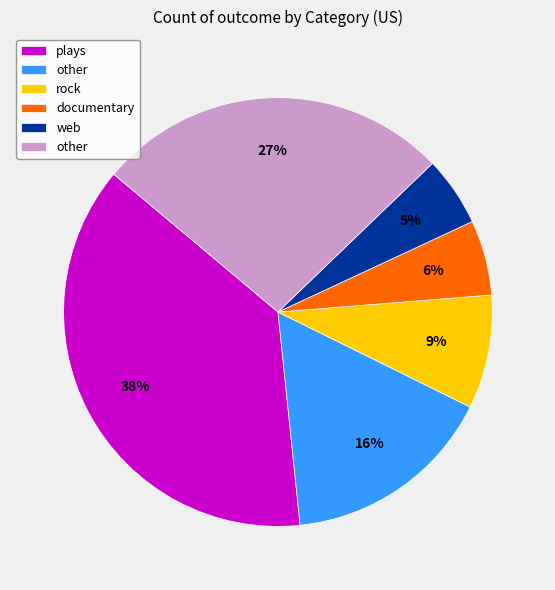

Is there any slice that represents more than half of the pie?

No